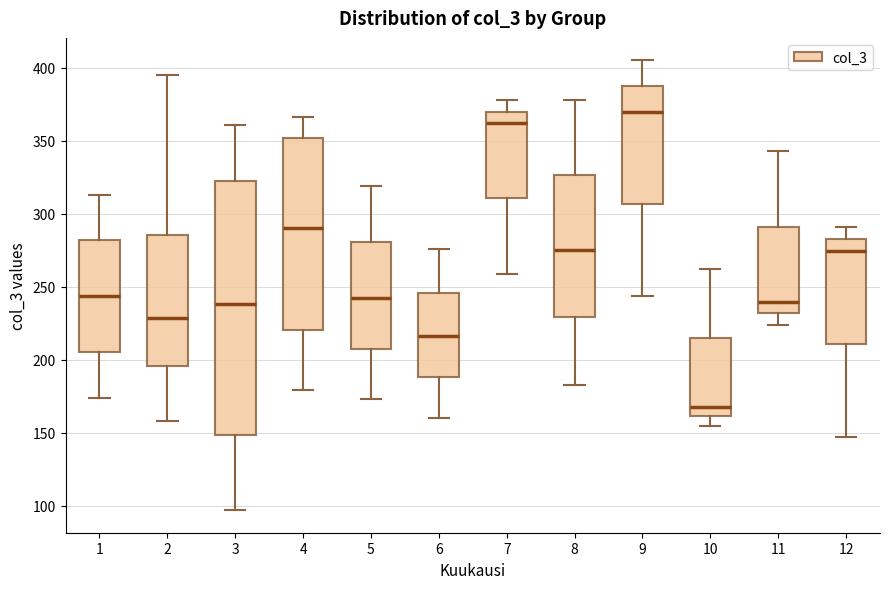

Reading left to right, read every box against the y-axis: the position of its median line, the range the box covers, and the ends of its whiskers. The values are not printed on the chart, so give them approximately, as read against the axis.

1: median 245, box 205 to 280, whiskers 175 to 315
2: median 230, box 195 to 285, whiskers 160 to 395
3: median 240, box 150 to 325, whiskers 95 to 360
4: median 290, box 220 to 350, whiskers 180 to 365
5: median 240, box 210 to 280, whiskers 175 to 320
6: median 215, box 190 to 245, whiskers 160 to 275
7: median 360, box 310 to 370, whiskers 260 to 380
8: median 275, box 230 to 325, whiskers 185 to 380
9: median 370, box 305 to 390, whiskers 245 to 405
10: median 170, box 160 to 215, whiskers 155 to 265
11: median 240, box 230 to 290, whiskers 225 to 345
12: median 275, box 210 to 285, whiskers 145 to 290